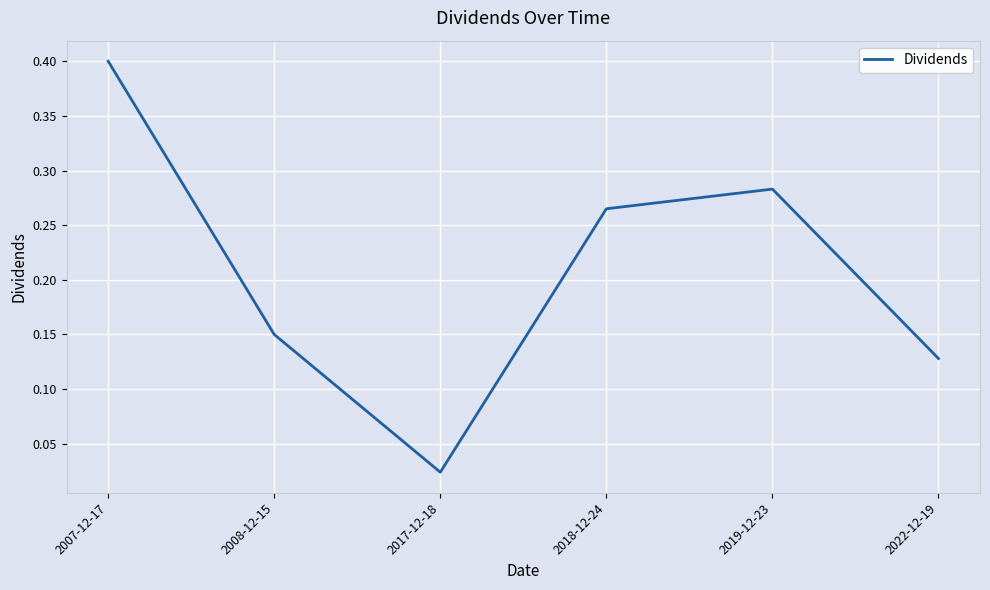

Rank the categories by value from lowest to highest.

2017-12-18, 2022-12-19, 2008-12-15, 2018-12-24, 2019-12-23, 2007-12-17